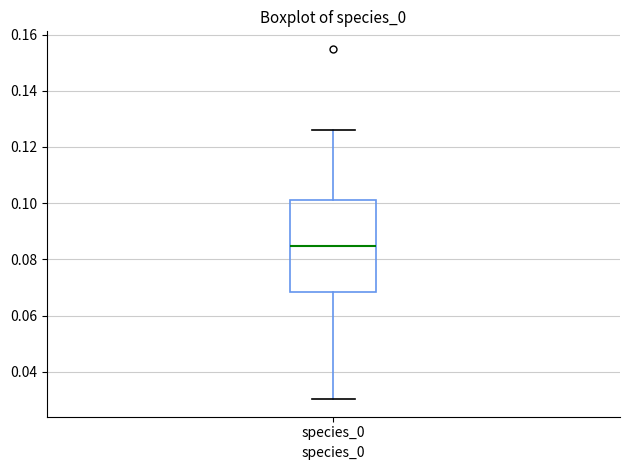

Where is the lower edge of the box for species_0 on the y-axis? The values are not printed on the chart, so give them approximately, as read against the axis.

0.068